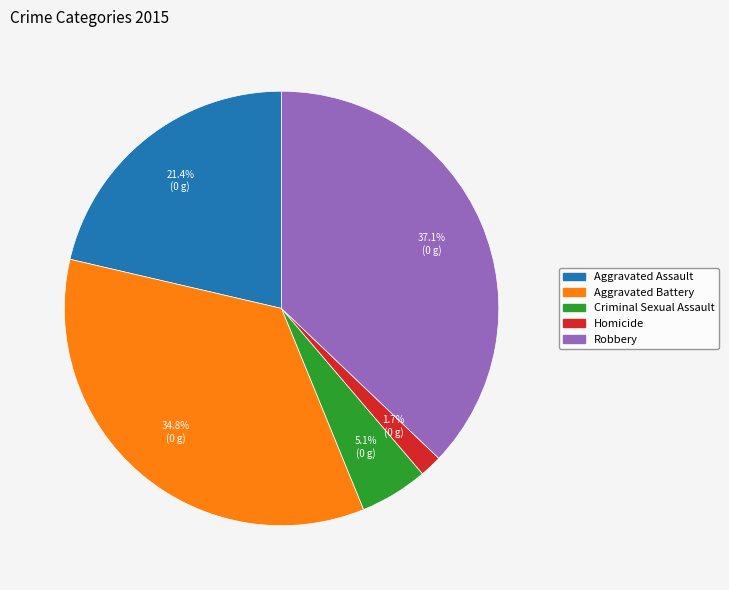

Rank the categories by value from highest to lowest.

Robbery, Aggravated Battery, Aggravated Assault, Criminal Sexual Assault, Homicide